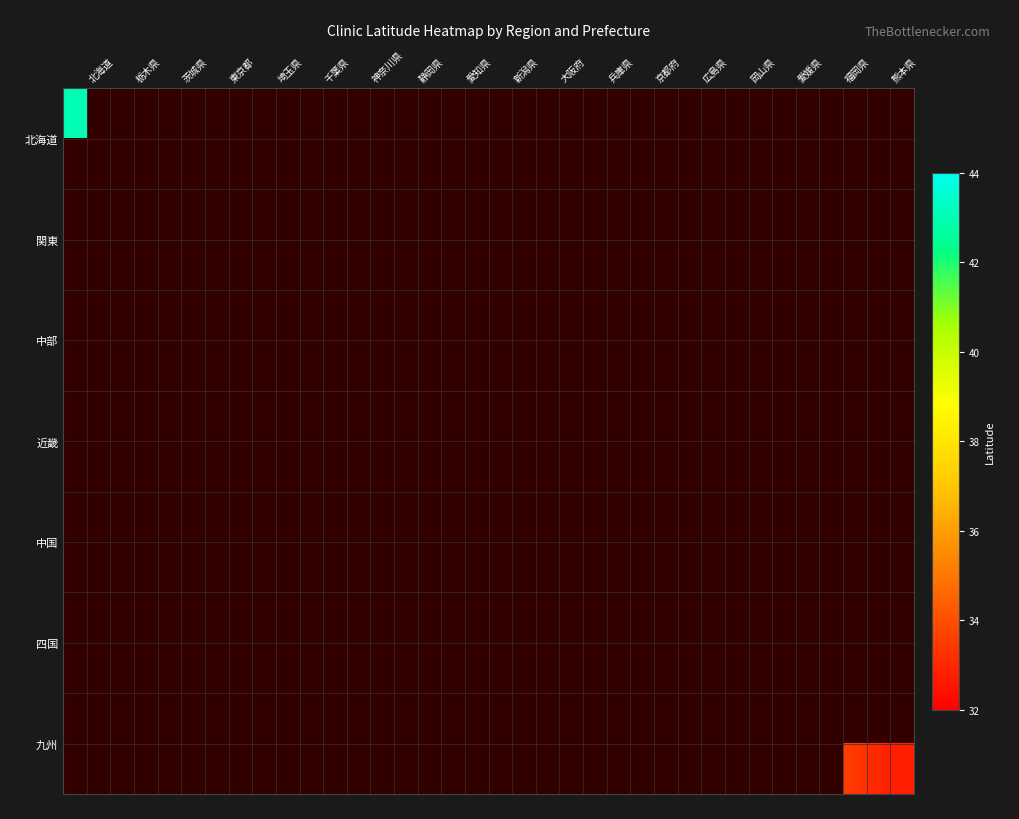

Between 京都府 and 静岡県, which is larger?

静岡県